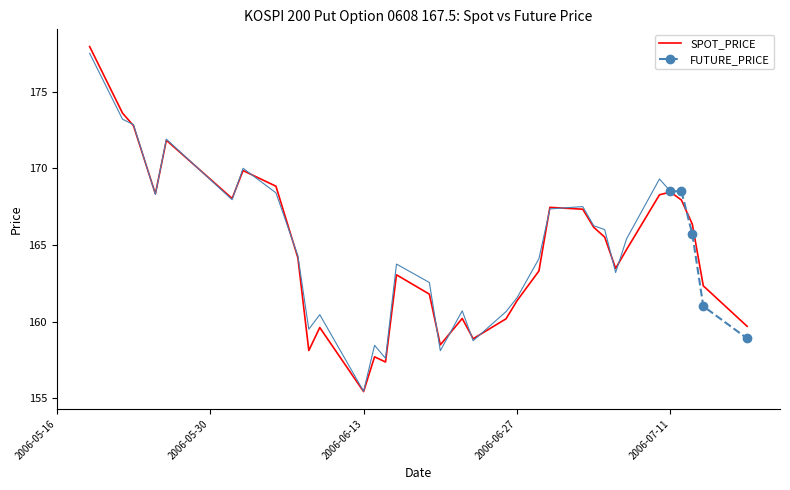

What is the ratio of the value at 2006-06-13 to the value at 2006-07-07?

0.9